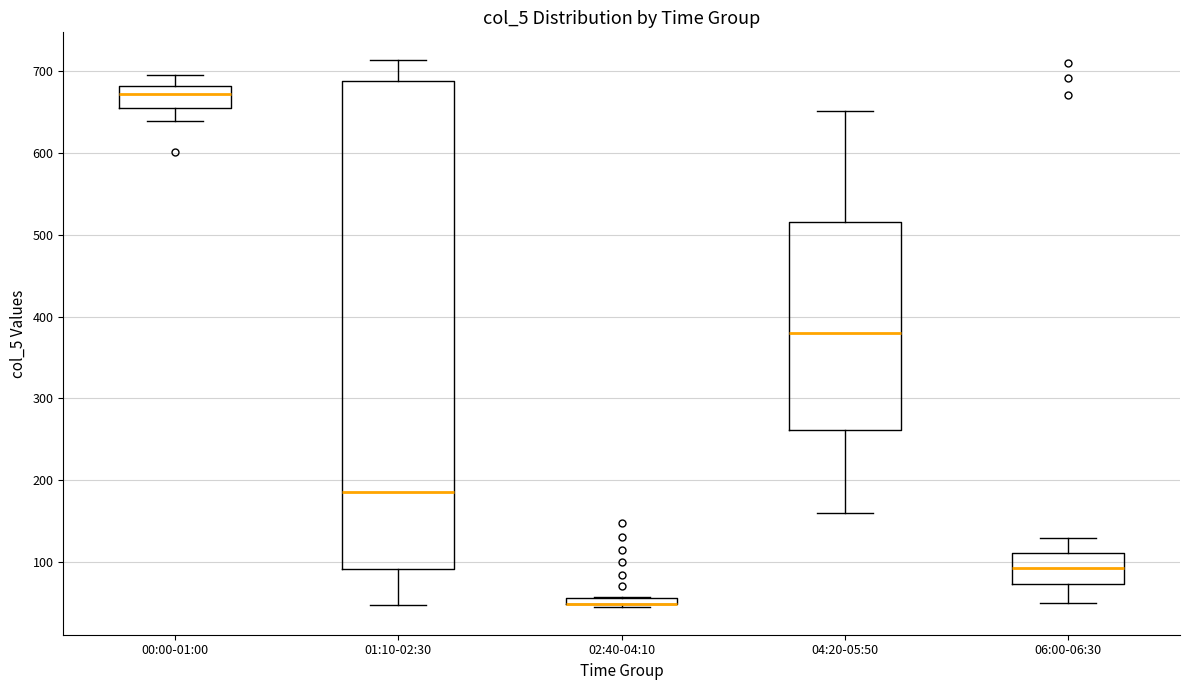

Where does the upper whisker of the box for 04:20-05:50 end on the y-axis? The values are not printed on the chart, so give them approximately, as read against the axis.

650